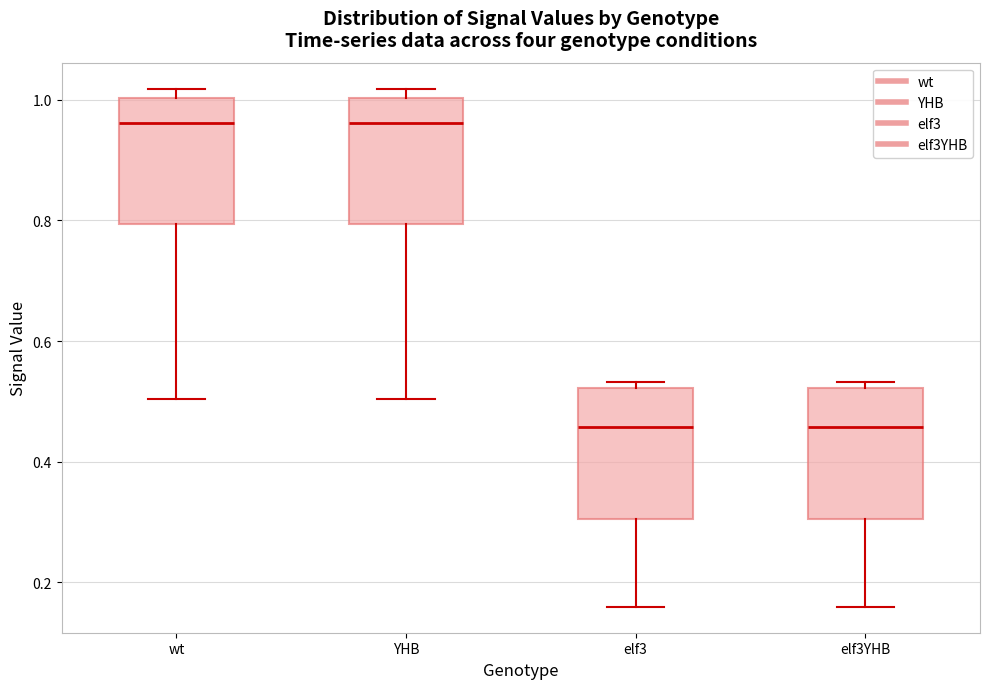

Reading left to right, transcribe this box plot: for each box, give where its median line is, the range the box spans, and where its two whiskers end, as read against the y-axis. The values are not printed on the chart, so give them approximately, as read against the axis.

wt: median 0.96, box 0.80 to 1.00, whiskers 0.50 to 1.02
YHB: median 0.96, box 0.80 to 1.00, whiskers 0.50 to 1.02
elf3: median 0.46, box 0.30 to 0.52, whiskers 0.16 to 0.54
elf3YHB: median 0.46, box 0.30 to 0.52, whiskers 0.16 to 0.54